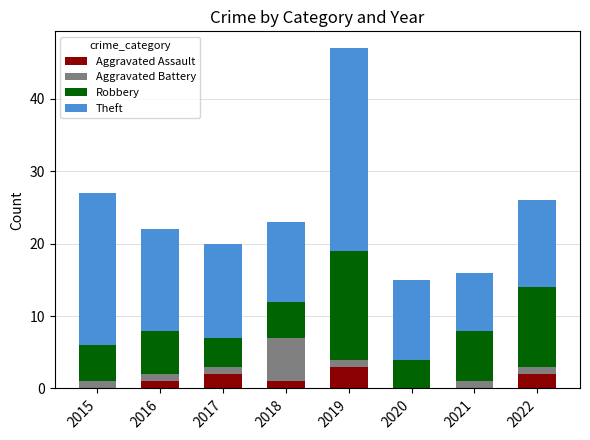

How many categories are shown in the chart?

8